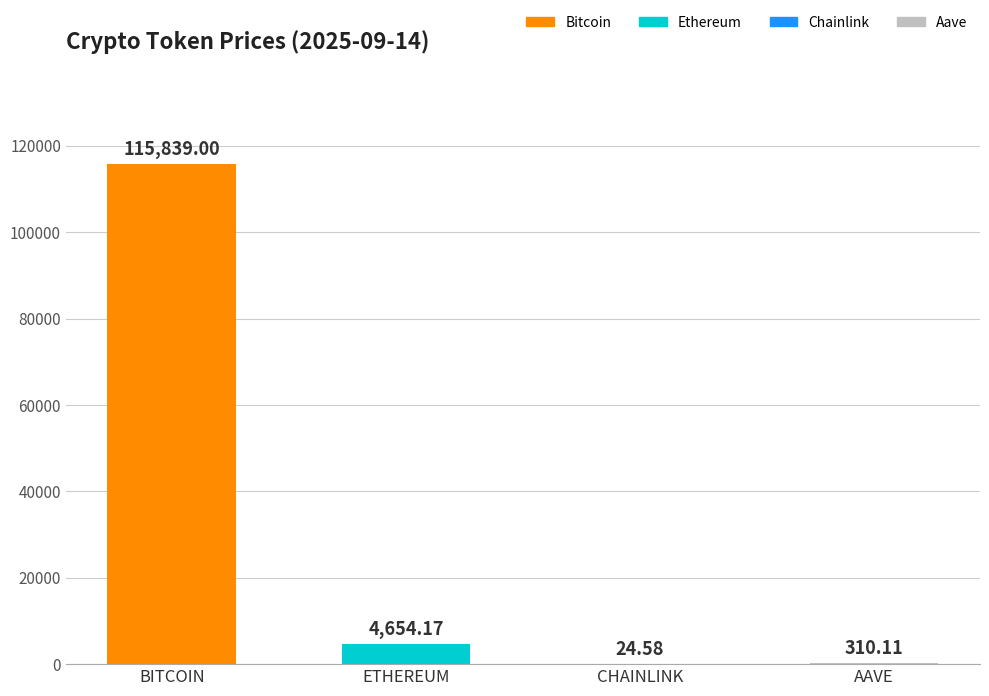

What is the sum of all values?

120827.9